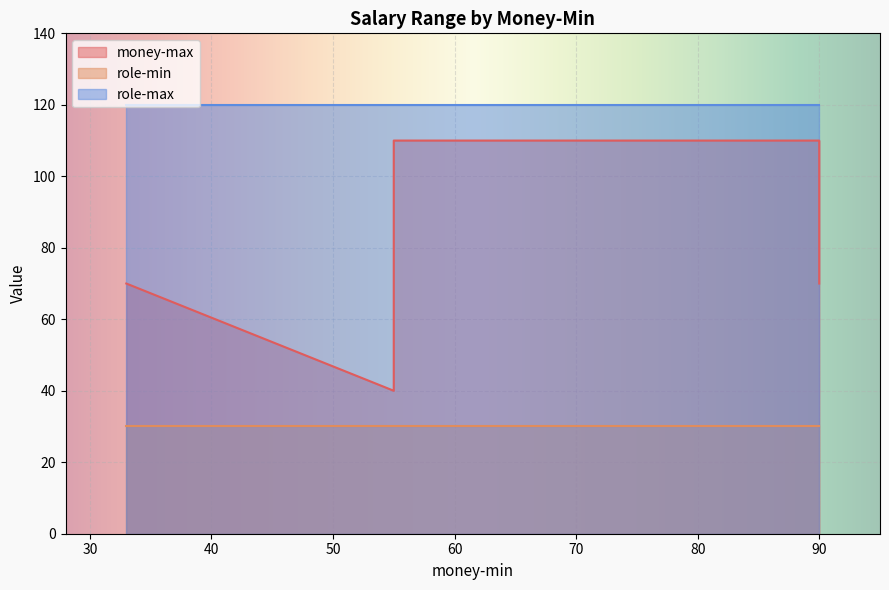

What is the lowest value of the role-max series?

120